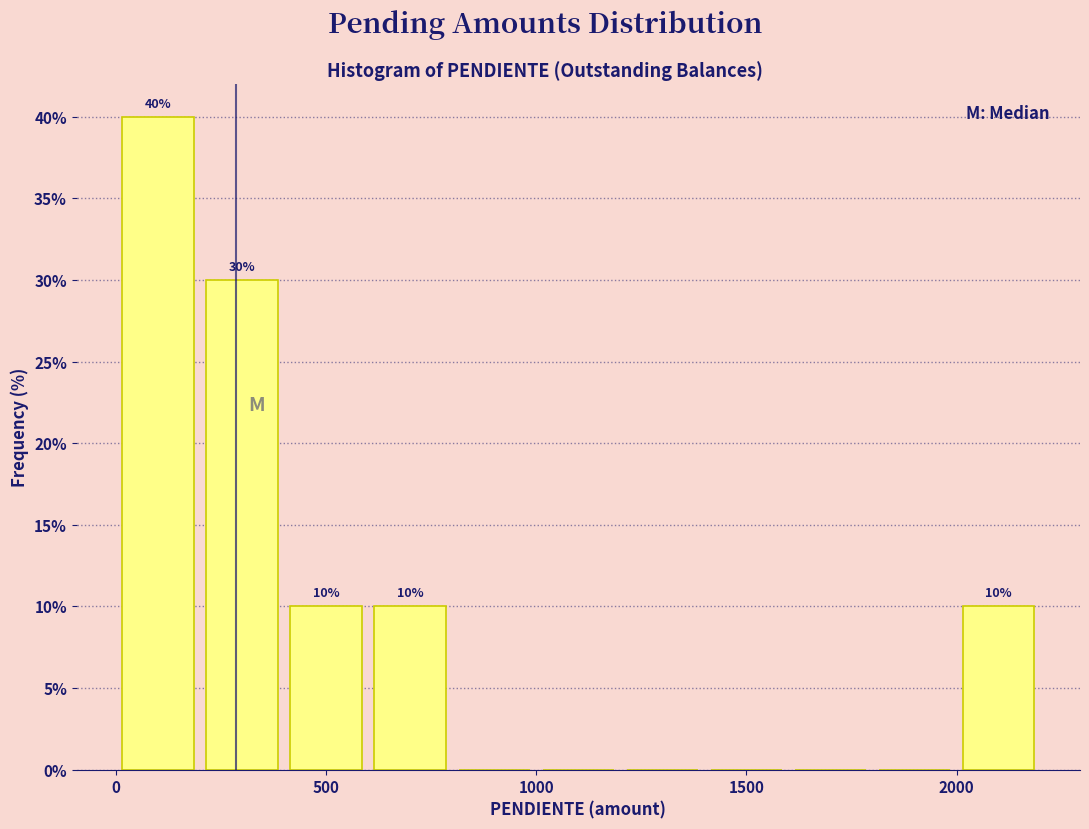

Which range on the x-axis has the tallest bar?

0 to 200